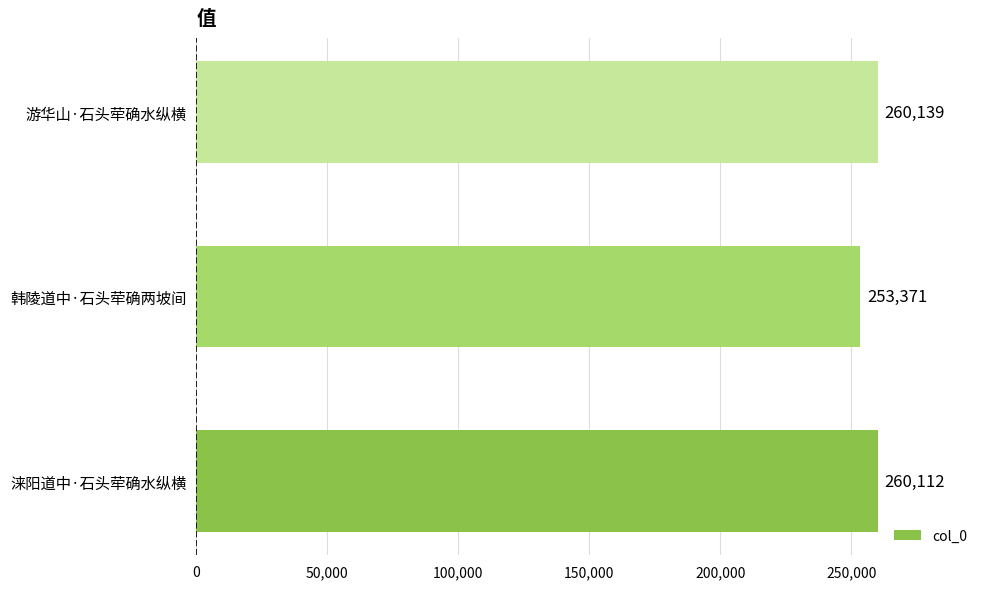

What is the average value?

257874